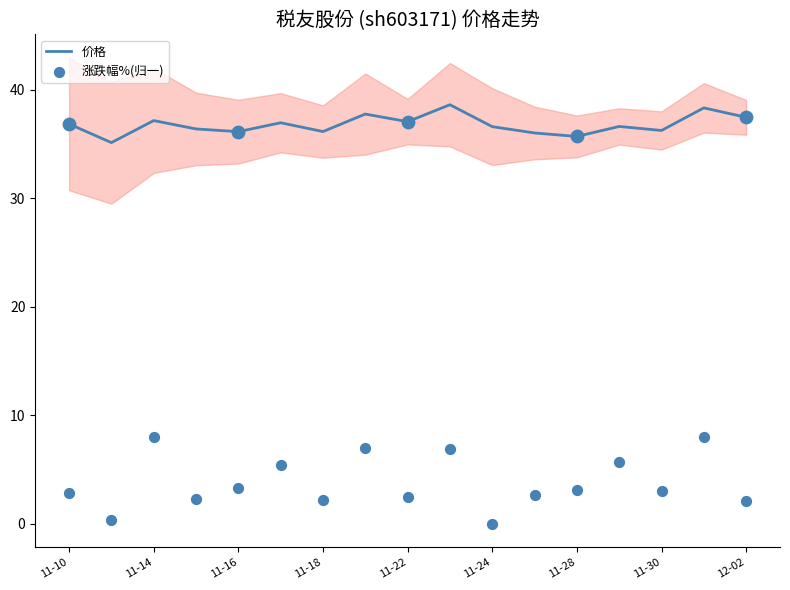

Which series contains the highest Y value?

价格